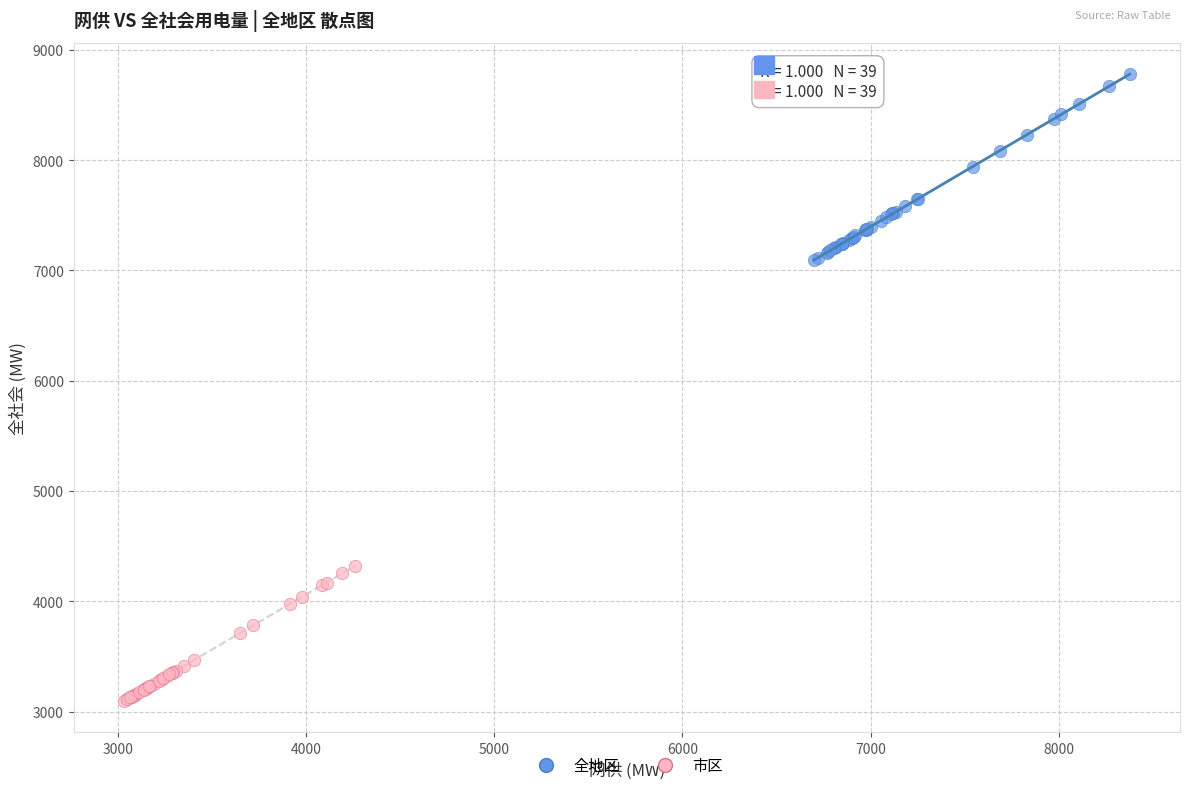

Which series contains the highest Y value?

全地区